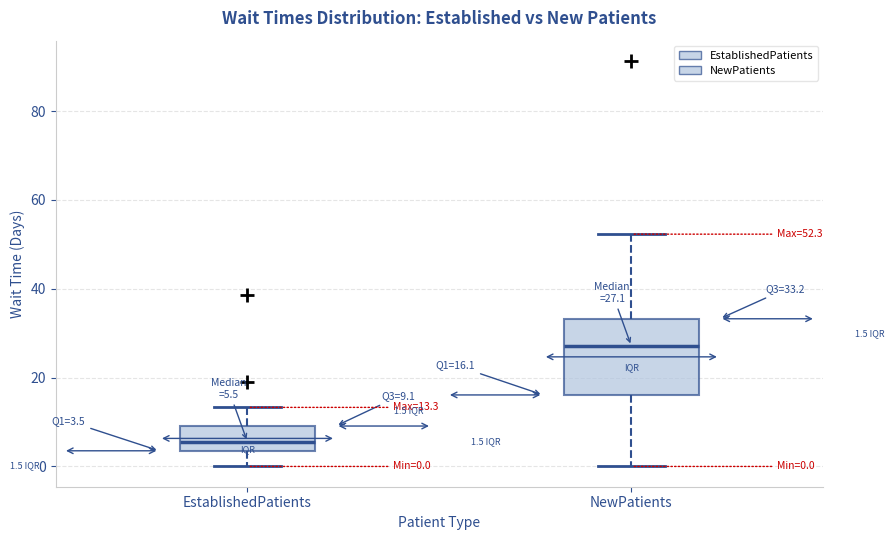

Which box is the tallest, from its lower edge to its upper edge?

NewPatients